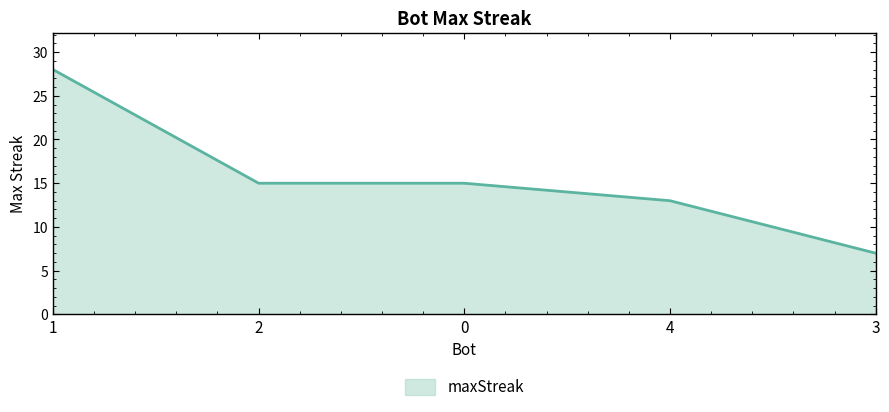

How many series are shown in this chart?

1